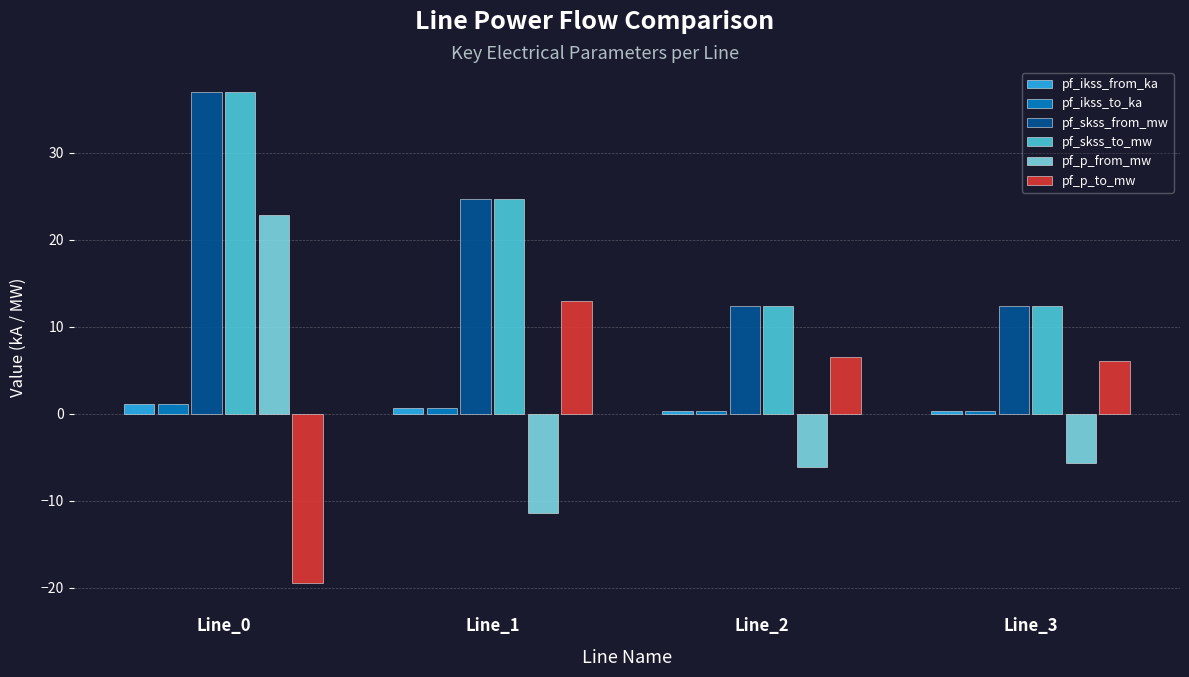

Where is pf_skss_to_mw nearest to the value 24?

Line_1